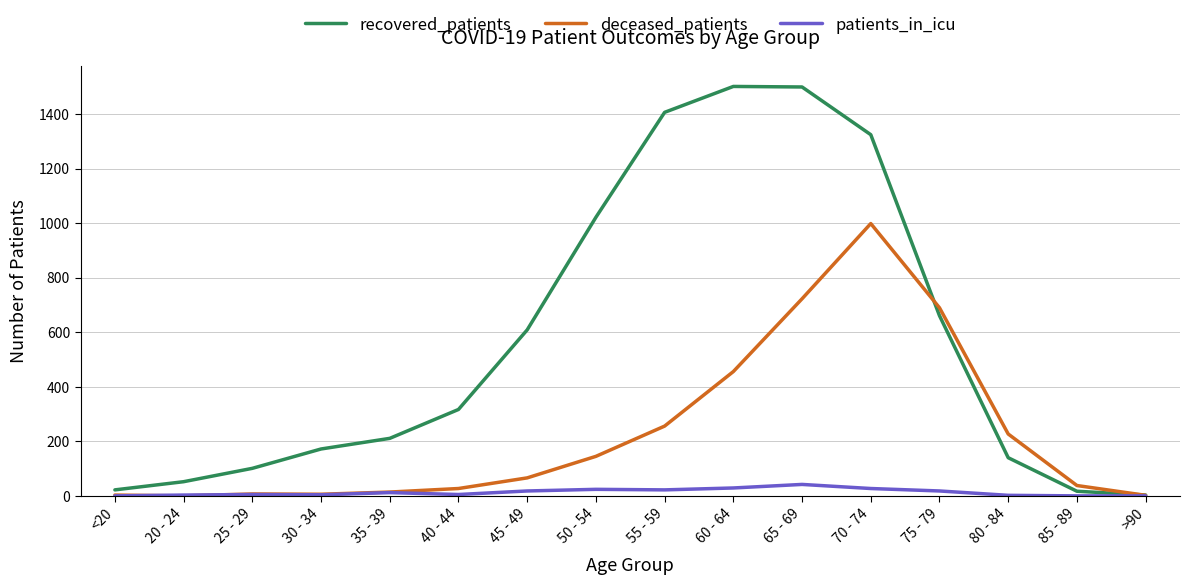

Rank the series by their maximum value, from highest to lowest.

recovered_patients, deceased_patients, patients_in_icu